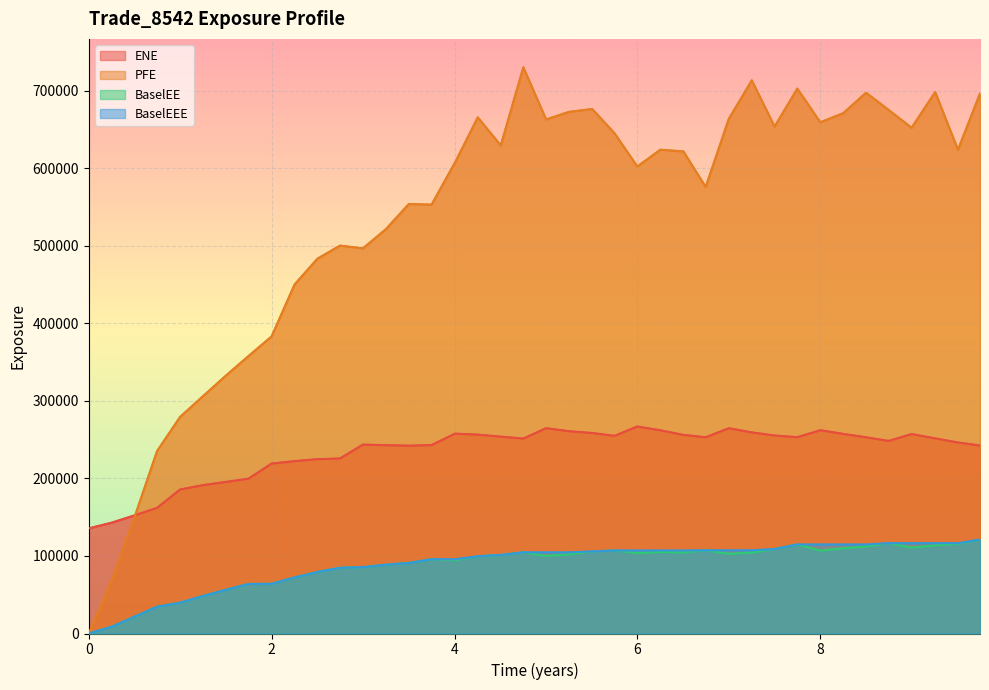

What is the maximum value shown in the chart?

730434.0